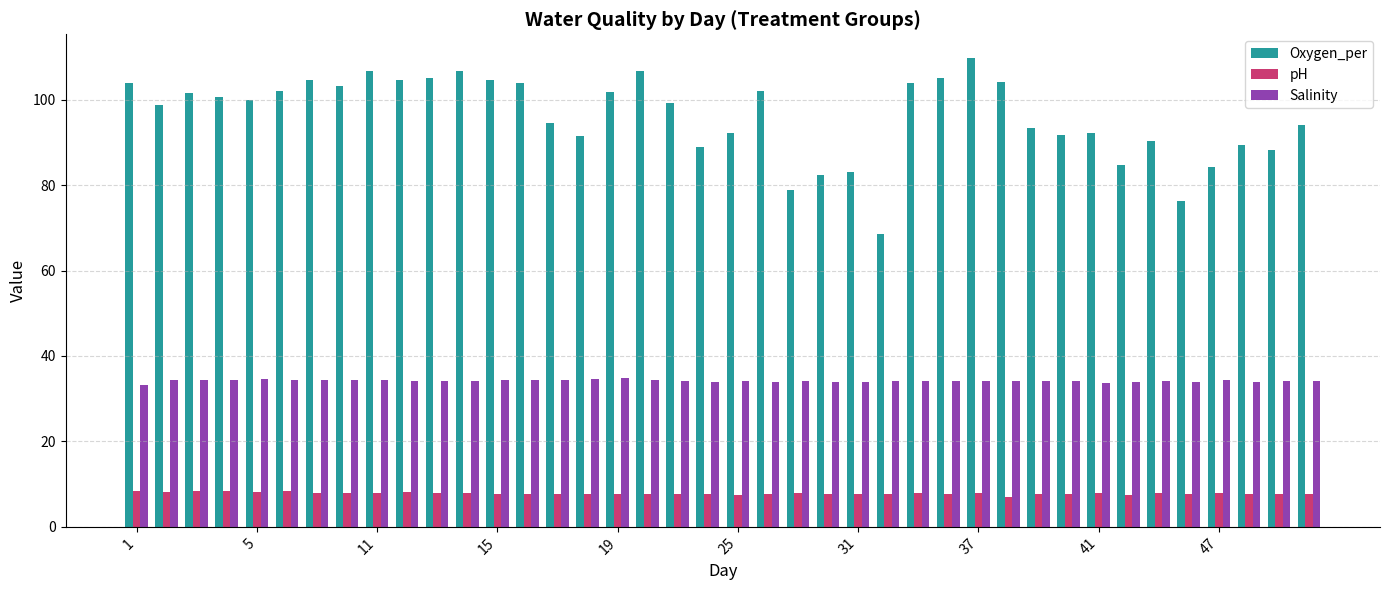

Count the number of categories in the chart.

40